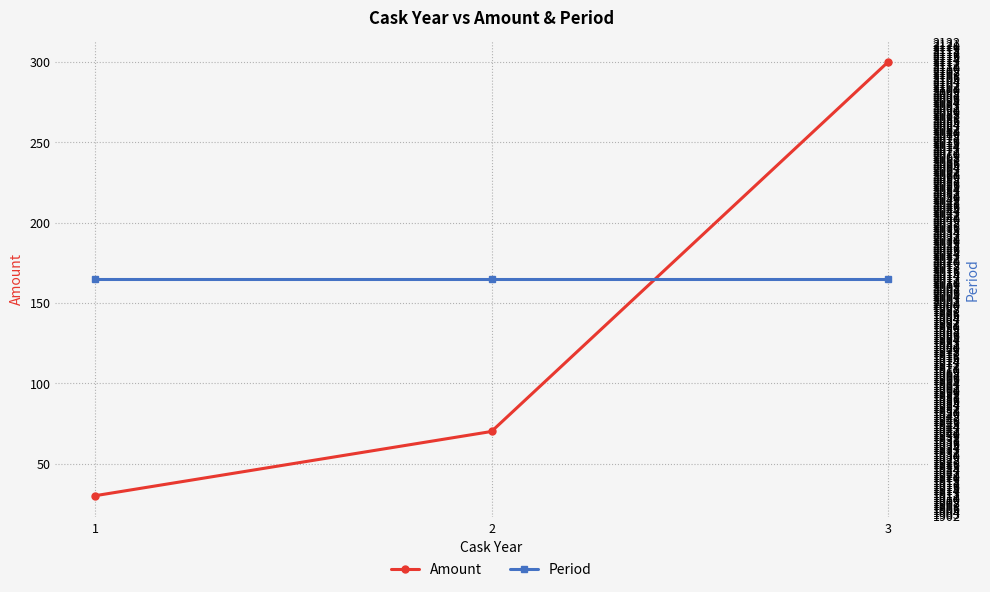

List the series in order of their peak value, highest first.

Period, Amount